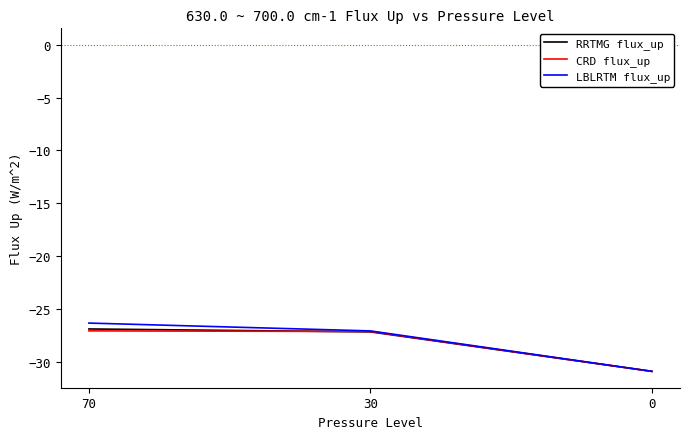

How many lines are shown in the chart?

3